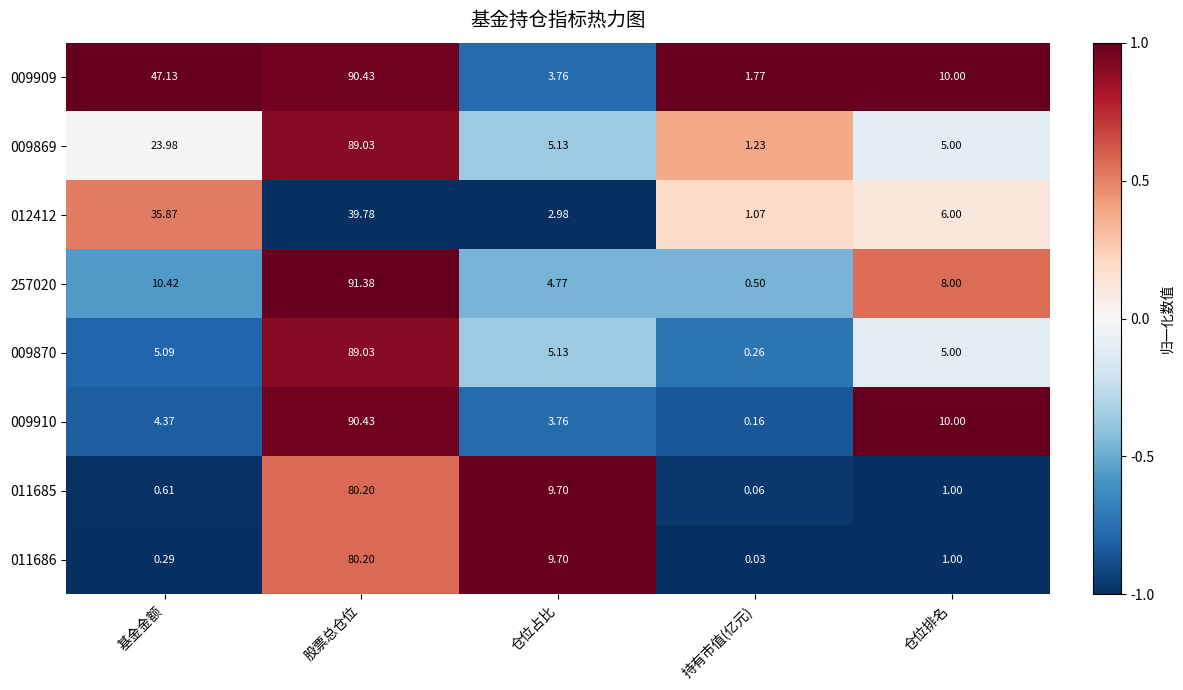

Rank the categories by 009910 value from lowest to highest.

持有市值(亿元), 仓位占比, 基金金额, 仓位排名, 股票总仓位